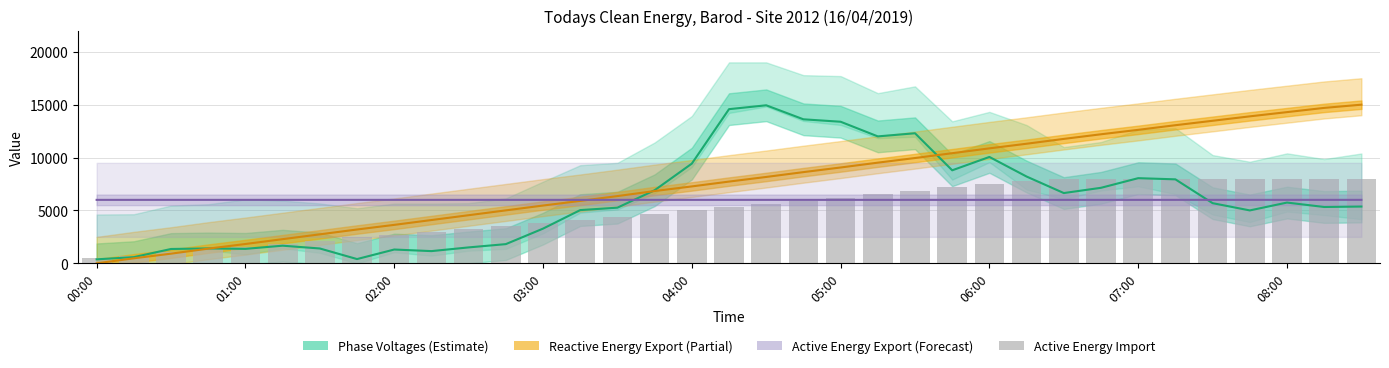

What is the highest value of the Active Energy Export series?

6001.5